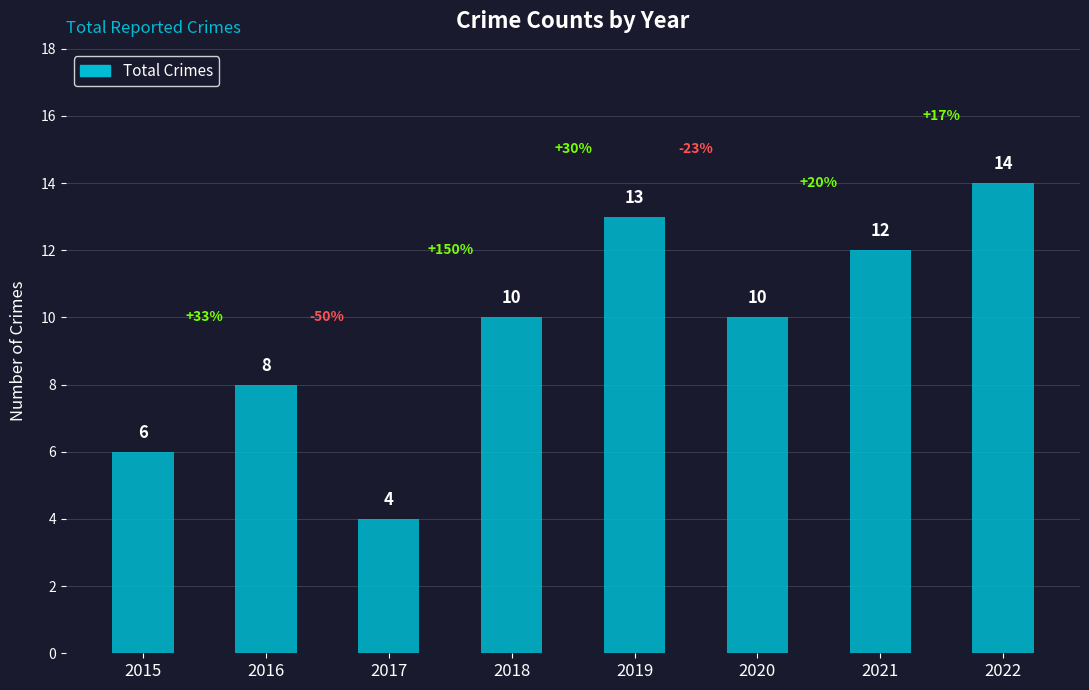

How many bars are there in total?

8